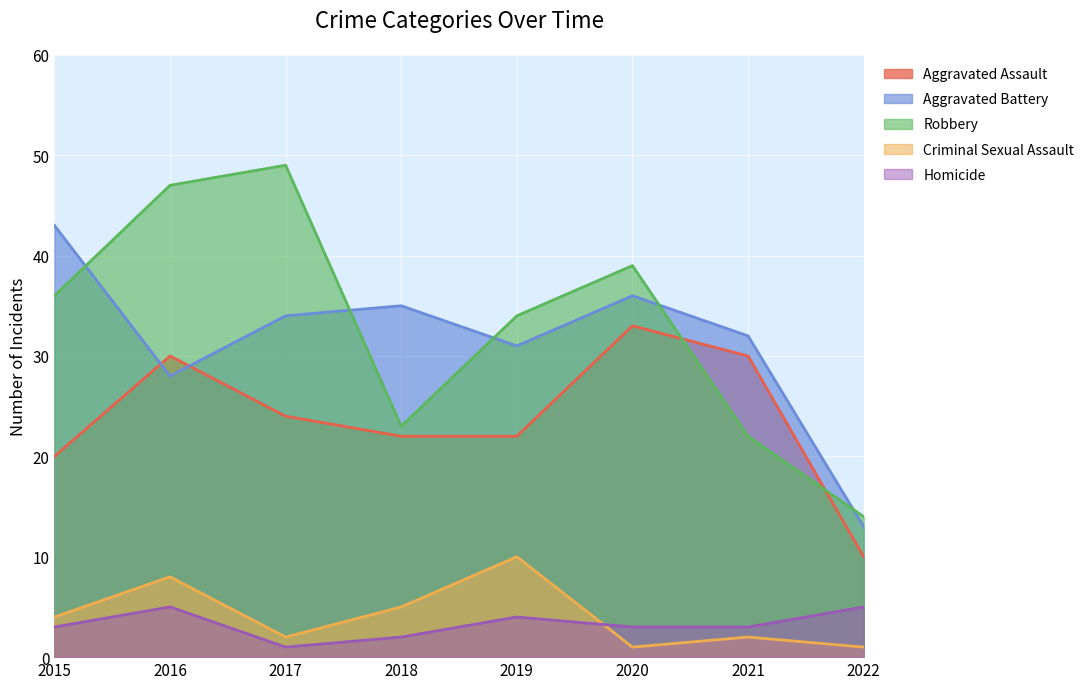

What is the difference between the Aggravated Battery values at 2019 and 2021?

1